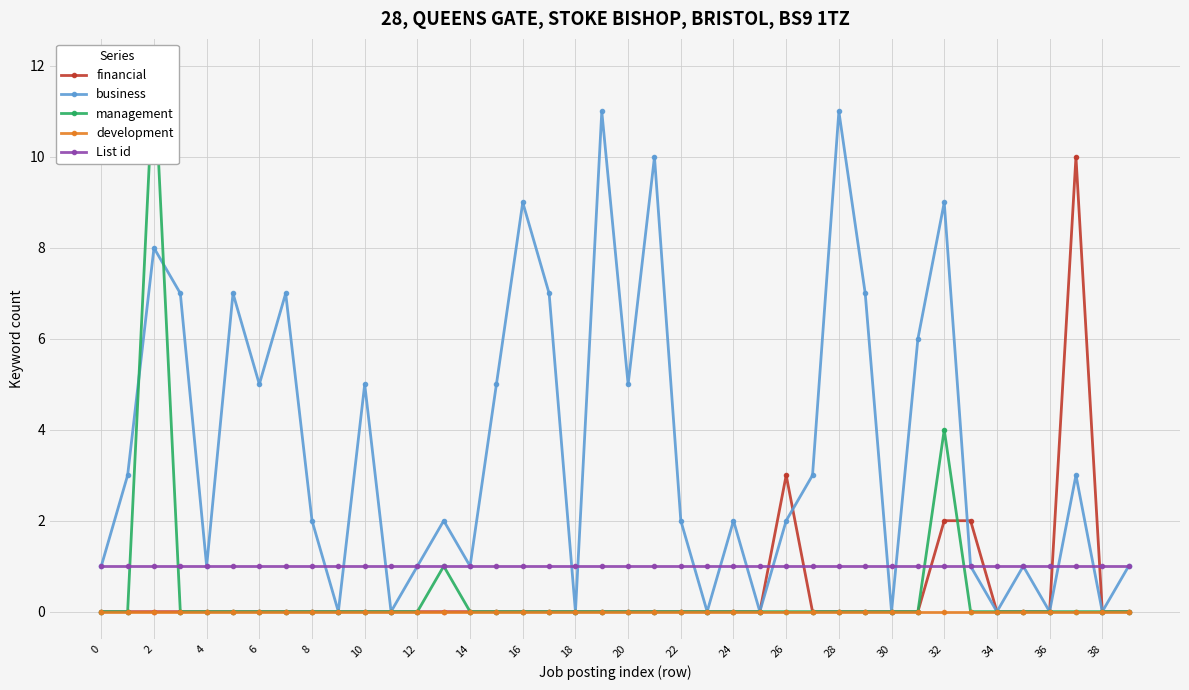

What is the maximum value for financial?

10